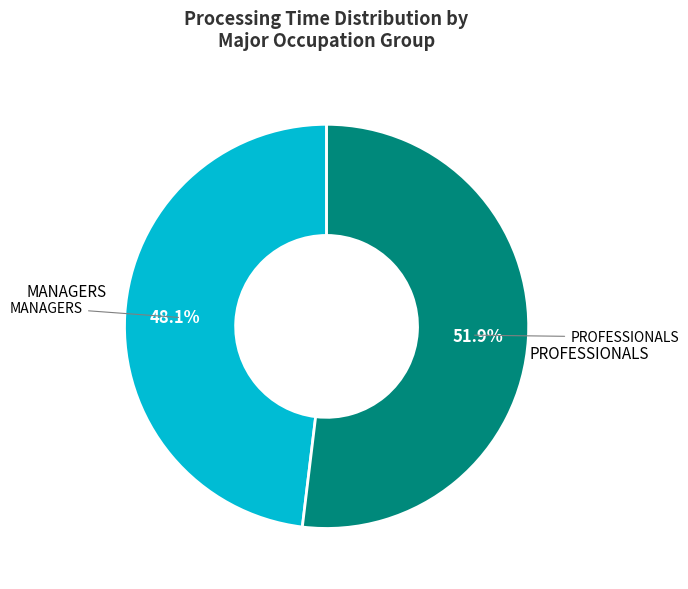

Is there any slice that represents more than half of the pie?

Yes